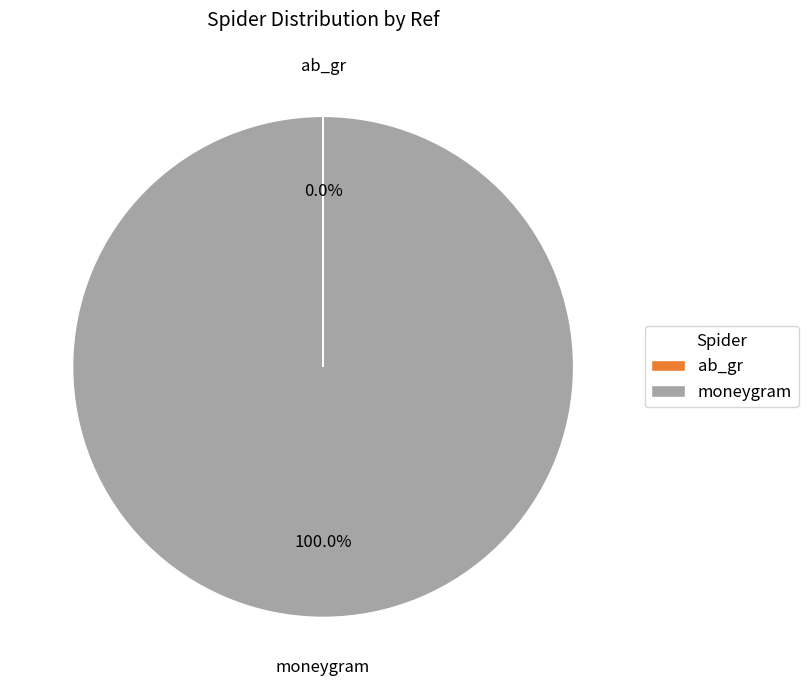

What is the largest slice in the pie chart?

moneygram